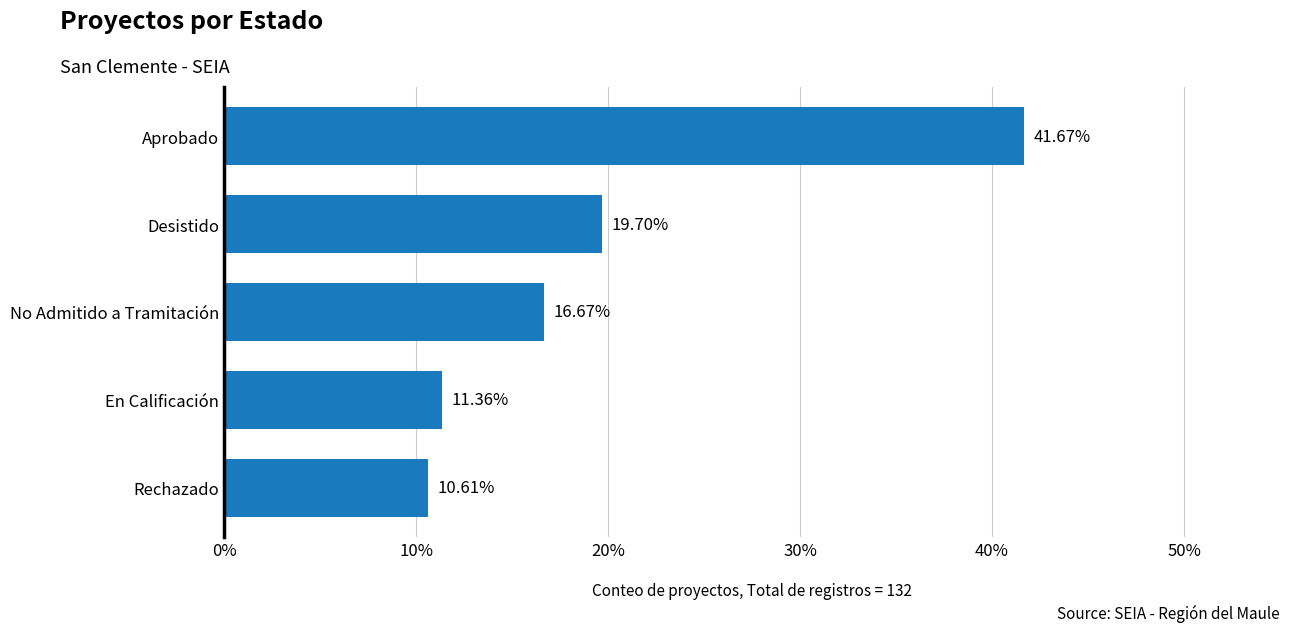

What is the difference between the maximum and minimum values?

31.1